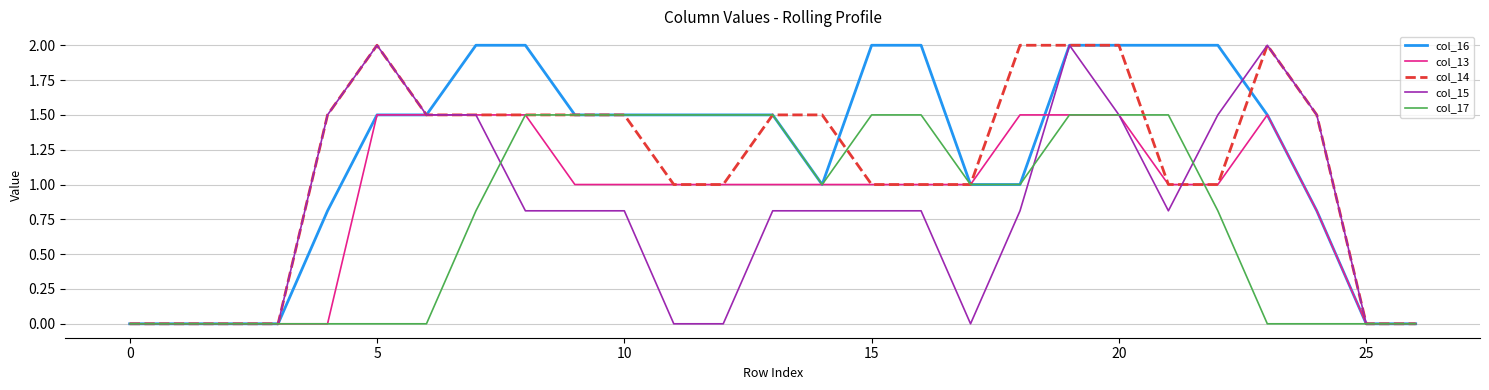

Reading left to right, what are all the values shown in this chart?

col_16: 0.0	0.0	0.0	0.0	0.8	1.5	1.5	2.0	2.0	1.5	1.5	1.5	1.5	1.5	1.0	2.0	2.0	1.0	1.0	2.0	2.0	2.0	2.0	1.5	0.8	0.0	0.0
col_13: 0.0	0.0	0.0	0.0	0.0	1.5	1.5	1.5	1.5	1.0	1.0	1.0	1.0	1.0	1.0	1.0	1.0	1.0	1.5	1.5	1.5	1.0	1.0	1.5	0.8	0.0	0.0
col_14: 0.0	0.0	0.0	0.0	1.5	2.0	1.5	1.5	1.5	1.5	1.5	1.0	1.0	1.5	1.5	1.0	1.0	1.0	2.0	2.0	2.0	1.0	1.0	2.0	1.5	0.0	0.0
col_15: 0.0	0.0	0.0	0.0	1.5	2.0	1.5	1.5	0.8	0.8	0.8	0.0	0.0	0.8	0.8	0.8	0.8	0.0	0.8	2.0	1.5	0.8	1.5	2.0	1.5	0.0	0.0
col_17: 0.0	0.0	0.0	0.0	0.0	0.0	0.0	0.8	1.5	1.5	1.5	1.5	1.5	1.5	1.0	1.5	1.5	1.0	1.0	1.5	1.5	1.5	0.8	0.0	0.0	0.0	0.0